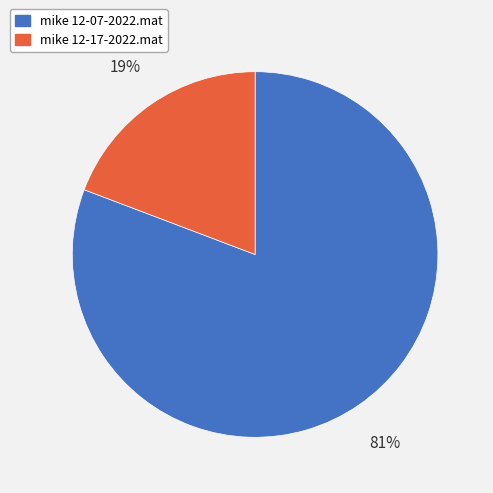

To the nearest percent, what portion does mike 12-07-2022.mat represent?

81%